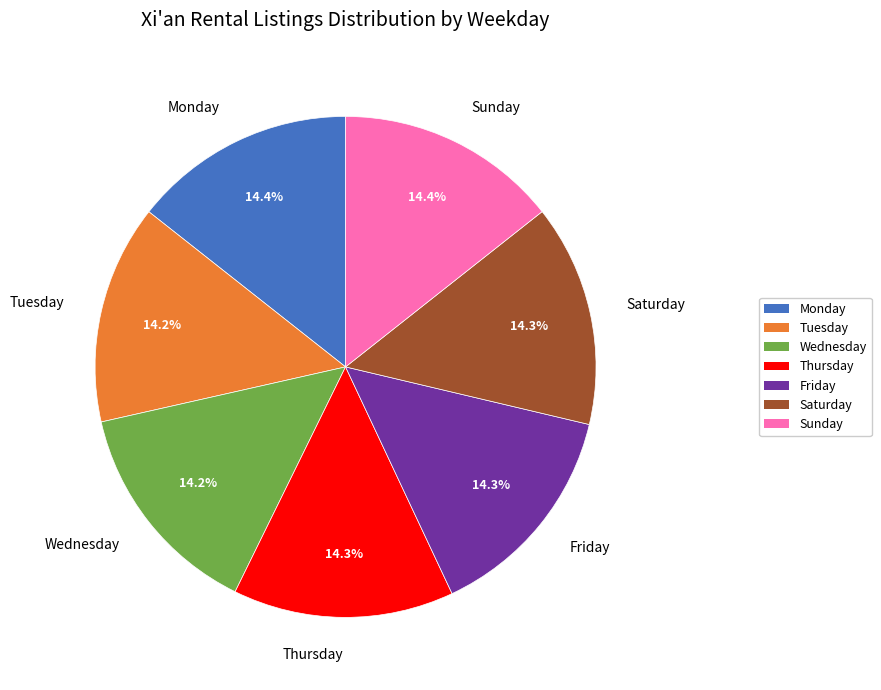

What percentage is the Saturday slice, to the nearest percent?

14%